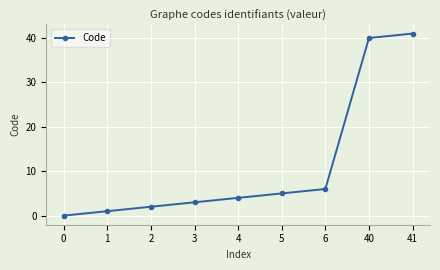

What is the sum of all values?

102